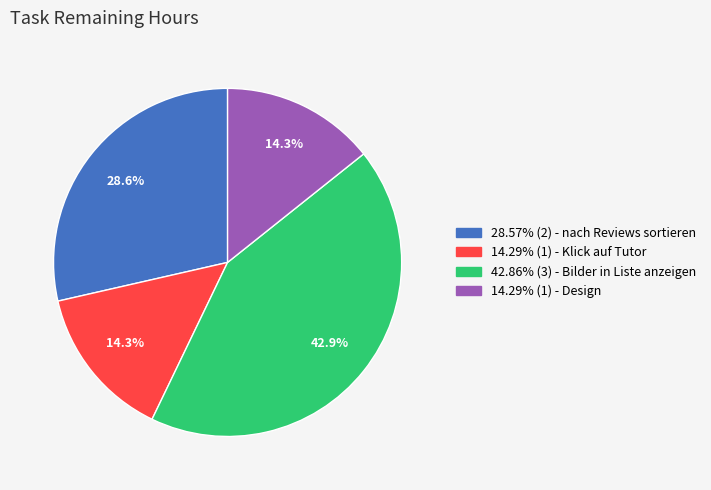

Is there a majority slice in this chart?

No